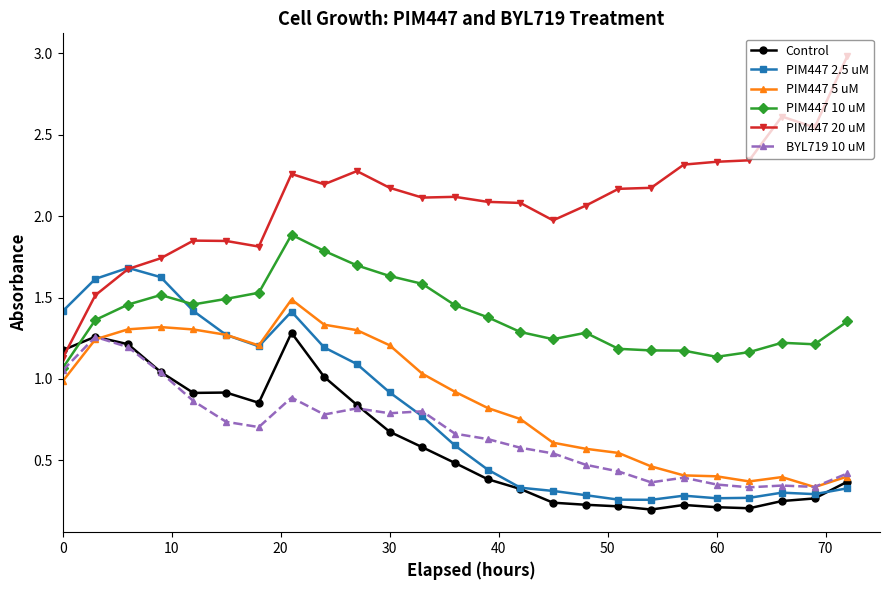

How many distinct data groups are displayed?

6